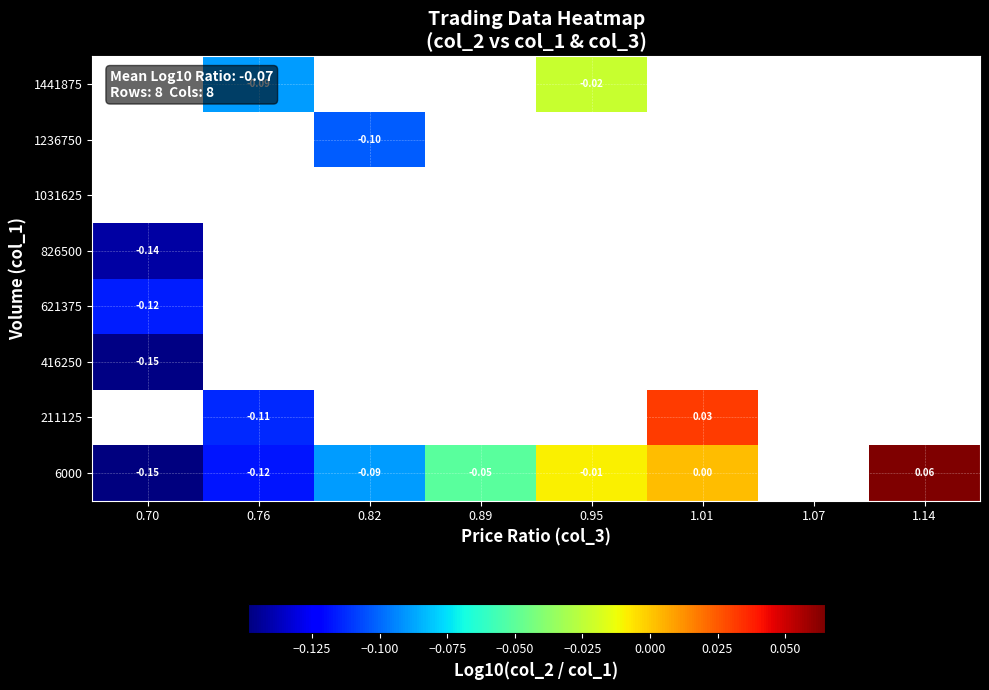

What is the minimum value for 826500?

-0.1